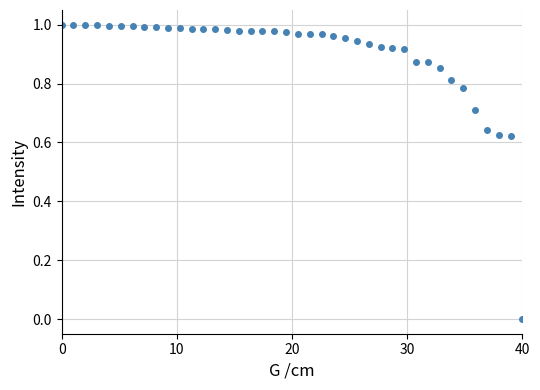

What is the difference between the maximum and second lowest values?

0.4